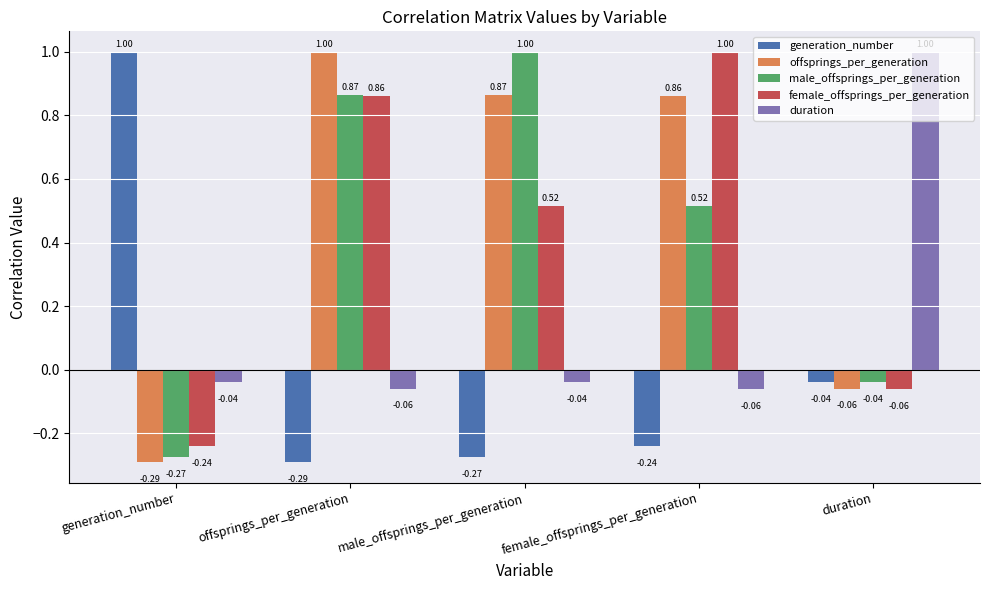

How many values in the male_offsprings_per_generation series are below 0?

2